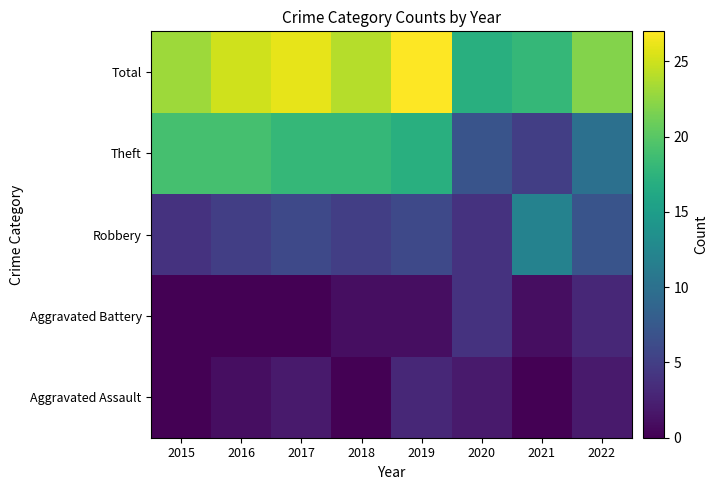

Reading right to left, extract all data points from this chart.

Aggravated Assault: 2022=2	2021=0	2020=2	2019=3	2018=0	2017=2	2016=1	2015=0
Aggravated Battery: 2022=3	2021=1	2020=4	2019=1	2018=1	2017=0	2016=0	2015=0
Robbery: 2022=7	2021=12	2020=4	2019=6	2018=5	2017=6	2016=5	2015=4
Theft: 2022=10	2021=5	2020=7	2019=17	2018=18	2017=18	2016=19	2015=19
Total: 2022=22	2021=18	2020=17	2019=27	2018=24	2017=26	2016=25	2015=23